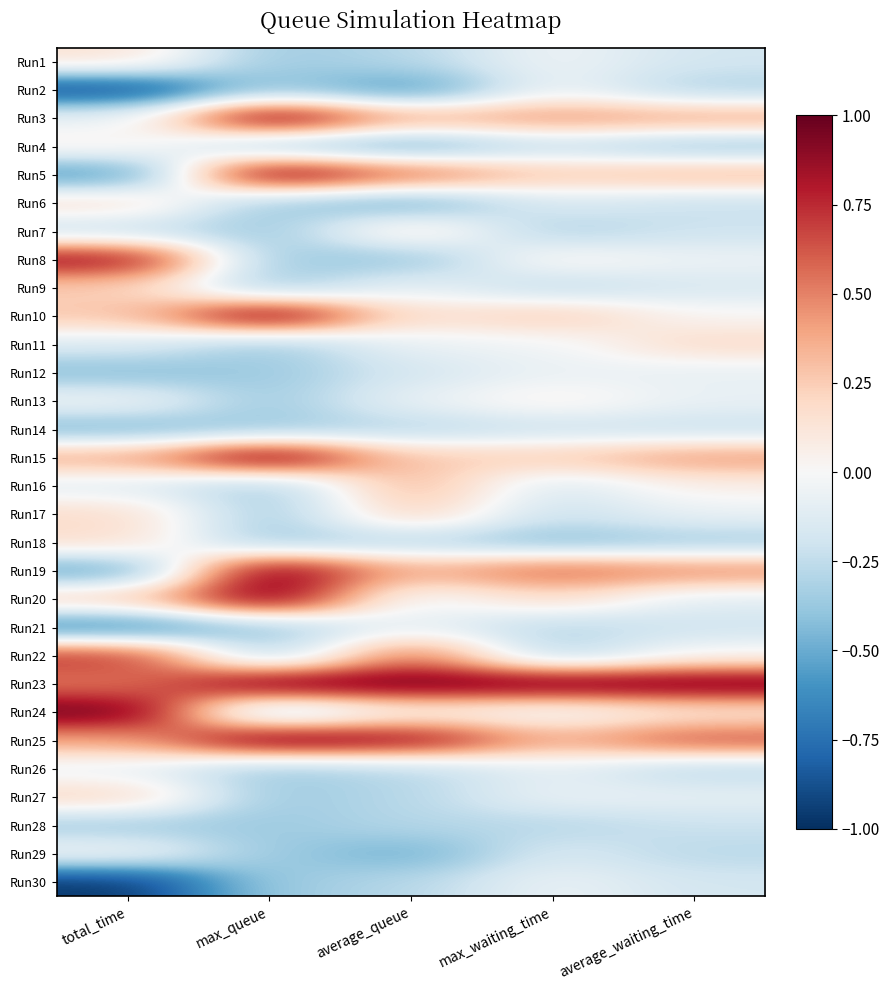

Rank the series at average_queue from lowest to highest value.

Run2, Run4, Run6, Run29, Run8, Run1, Run14, Run18, Run26, Run27, Run28, Run30, Run12, Run9, Run11, Run13, Run20, Run21, Run24, Run7, Run10, Run15, Run17, Run3, Run16, Run19, Run5, Run22, Run25, Run23